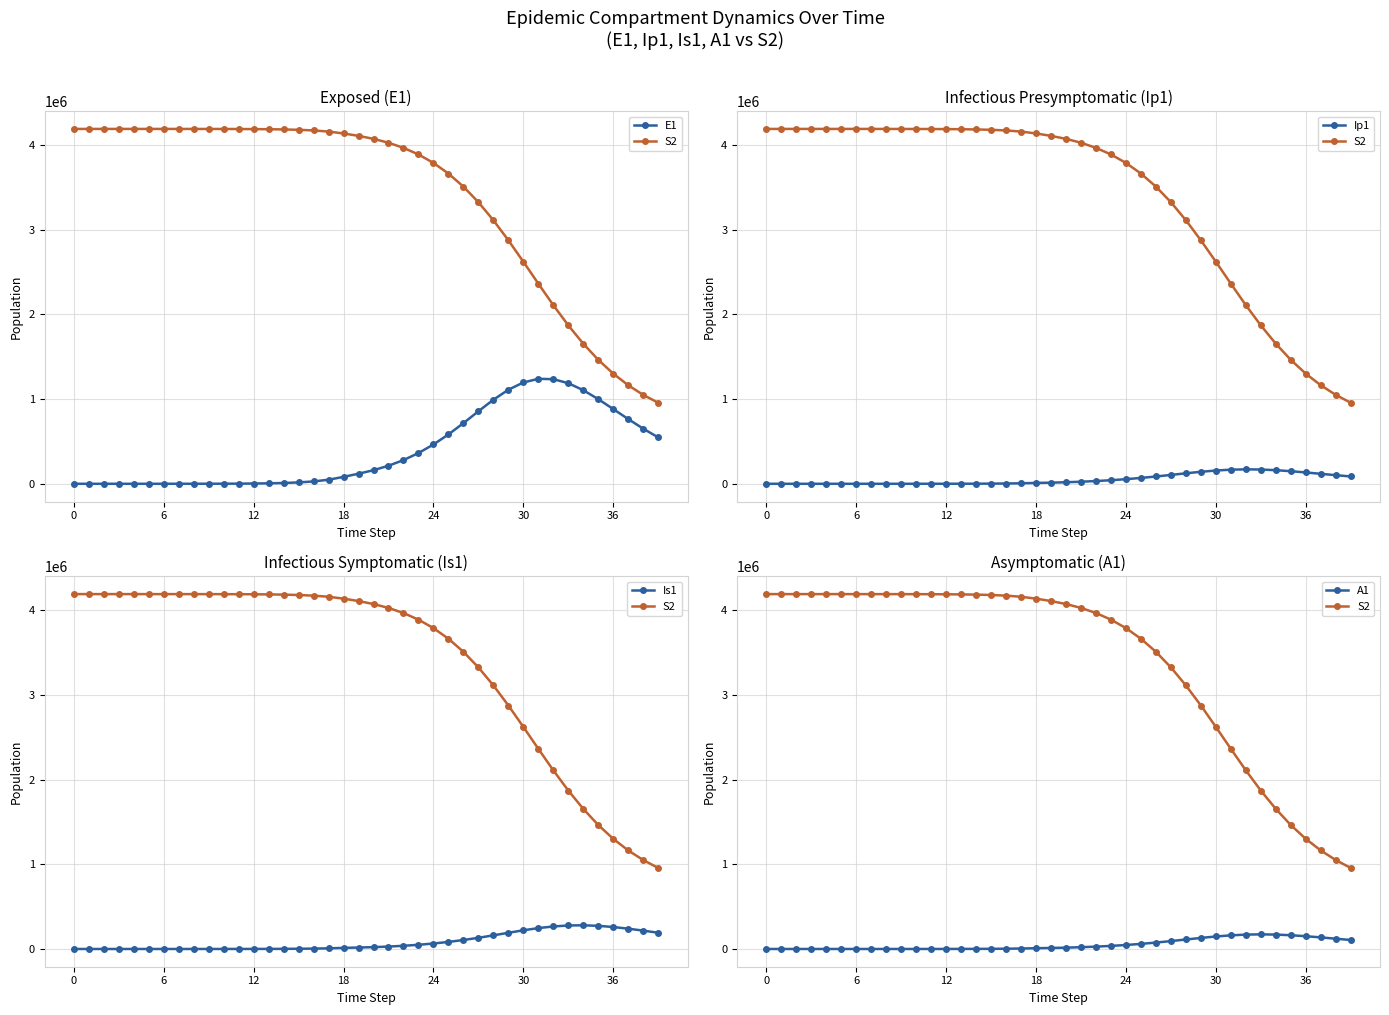

How many lines are shown in the chart?

5